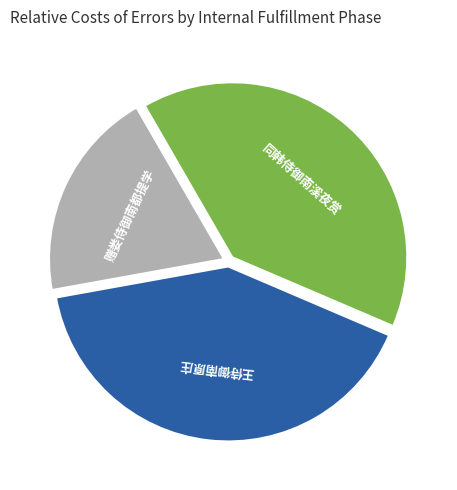

Is there a majority slice in this chart?

No